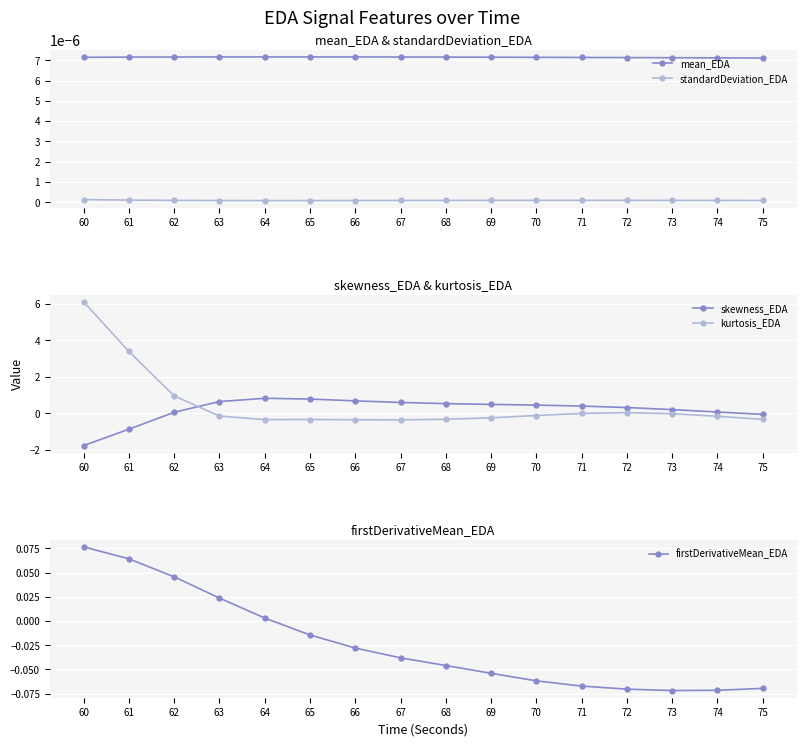

What is the minimum value shown in the chart?

-1.8